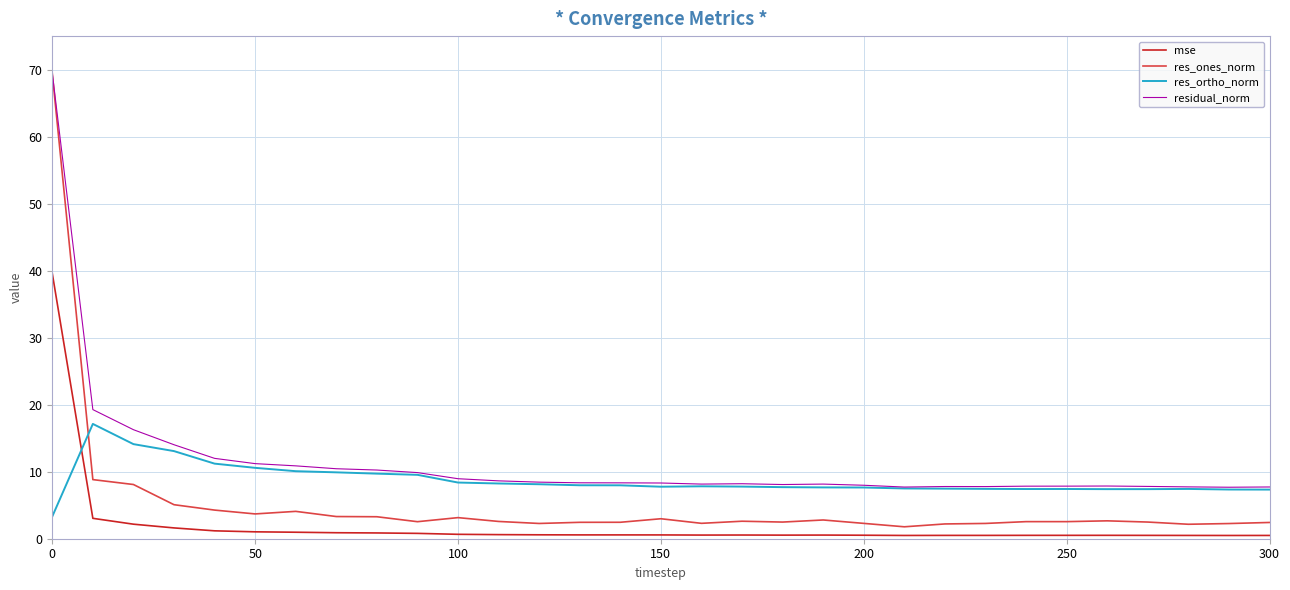

True or false: residual_norm and mse cross at least once.

False